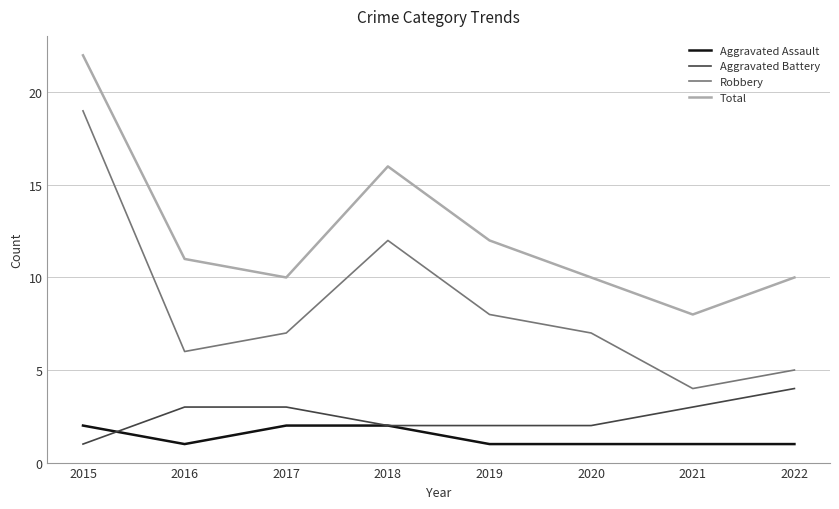

What are all the series names shown in the legend?

Aggravated Assault, Aggravated Battery, Robbery, Total